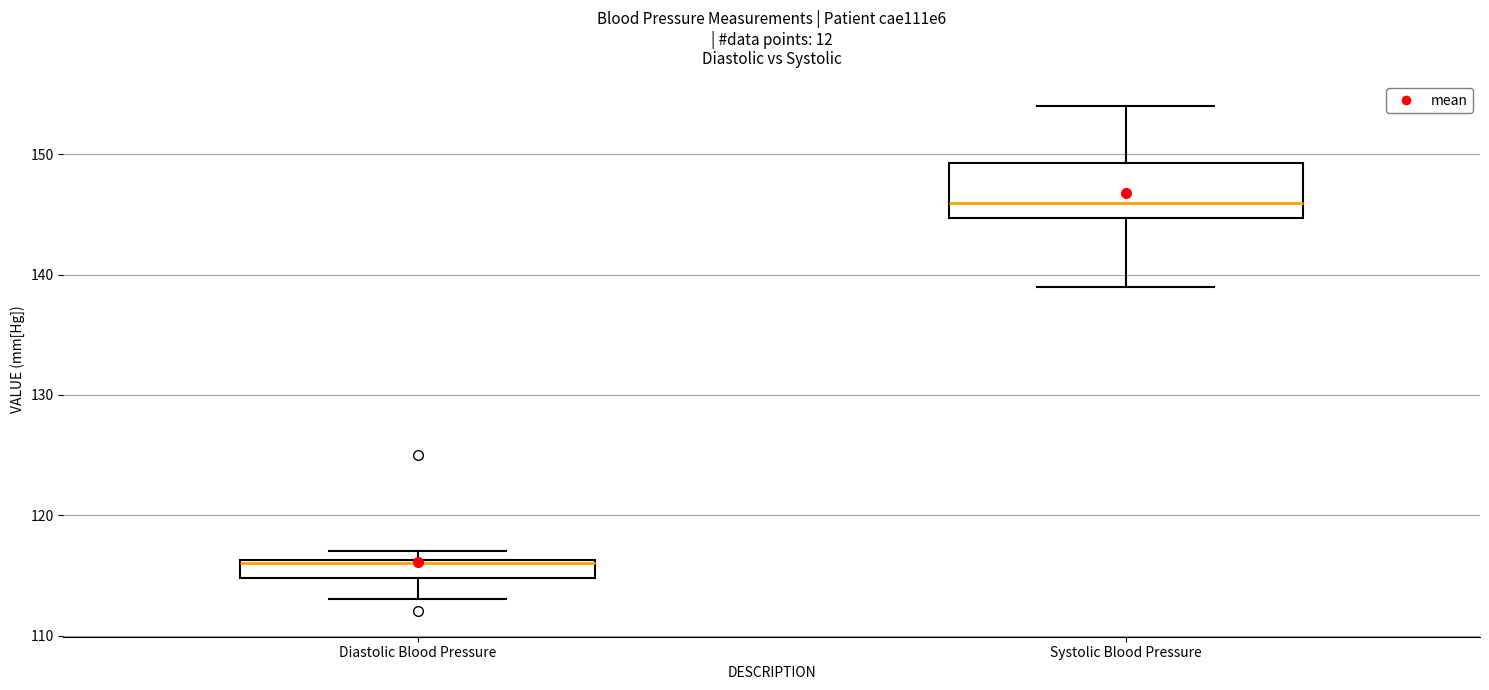

Which box's median line is the highest?

Systolic Blood Pressure